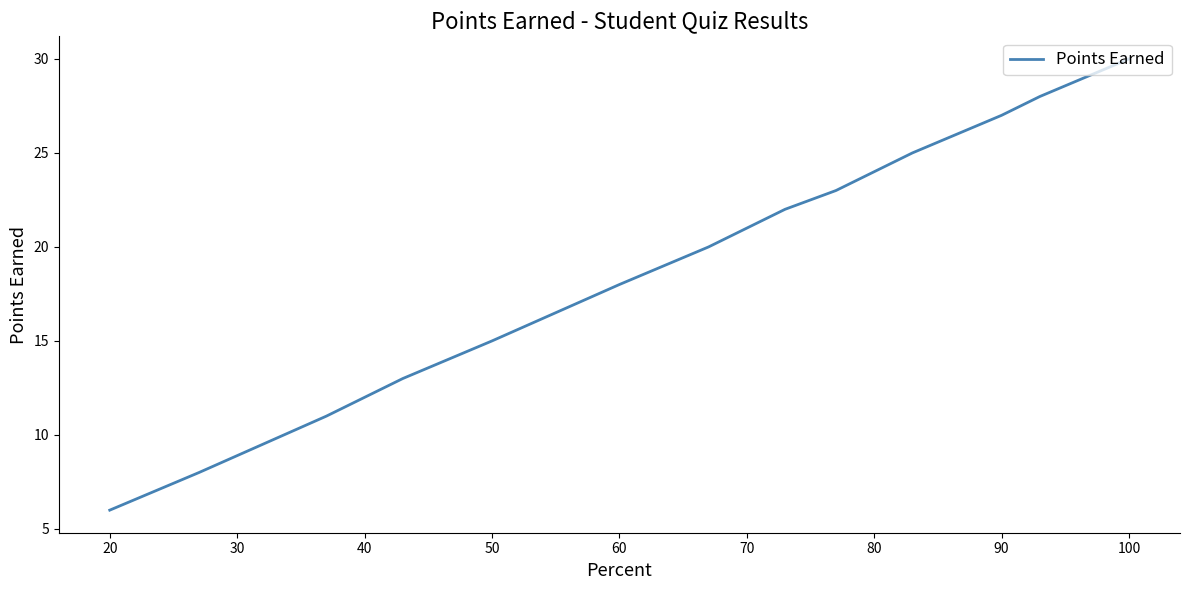

What is the value of the 20th point from the left?

27